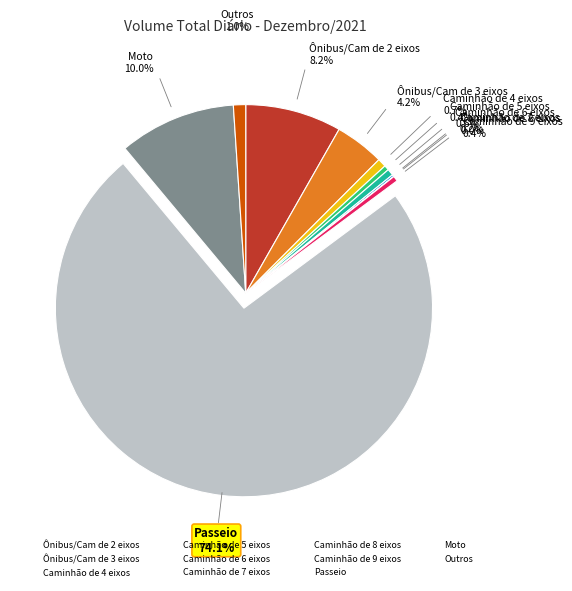

The Ônibus/Cam de 3 eixos slice represents 4% of the pie. True or false?

True